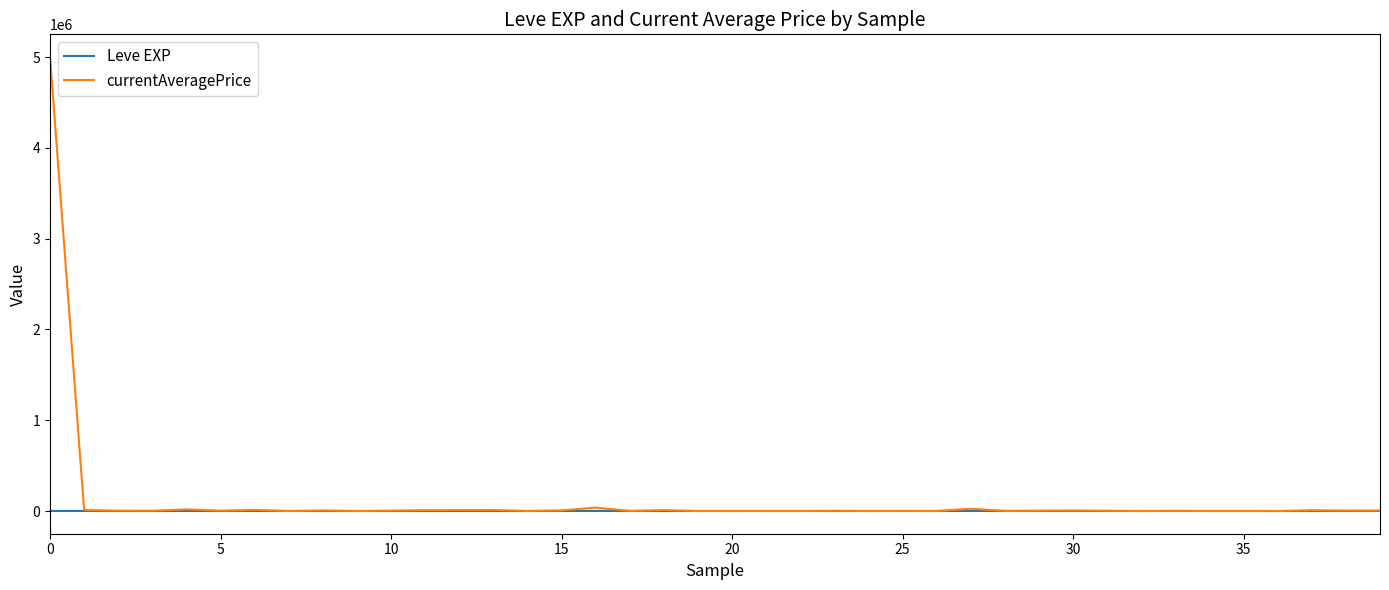

What is the highest value of the currentAveragePrice series?

5000000.0